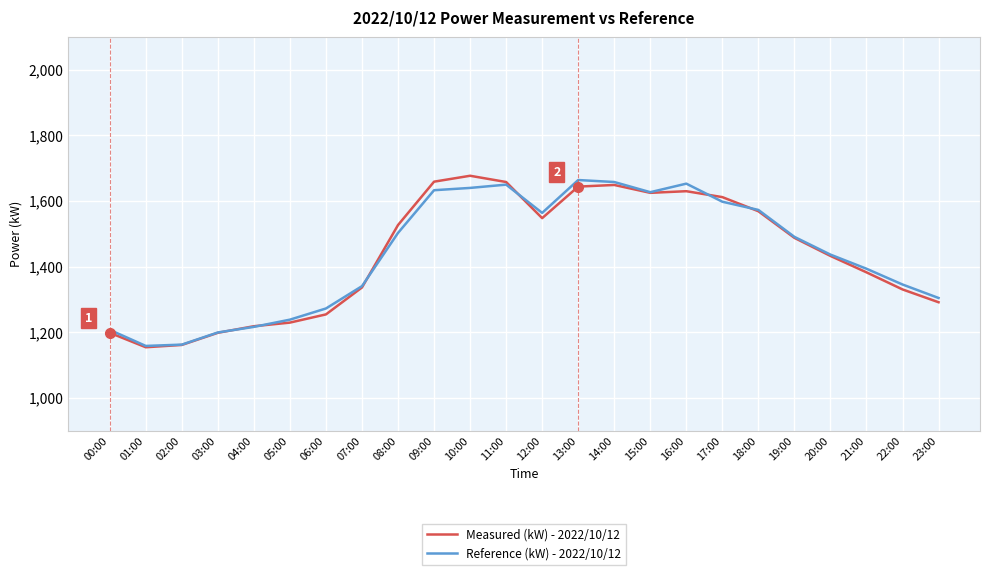

What is the smallest value displayed?

1155